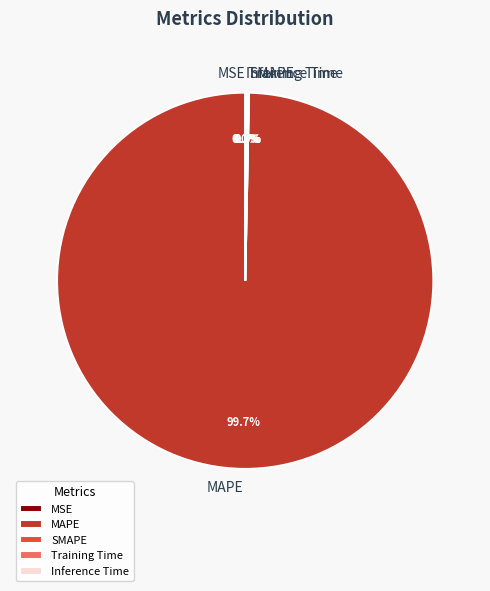

To the nearest percent, what is the difference between the MSE and MAPE slice percentages?

100%